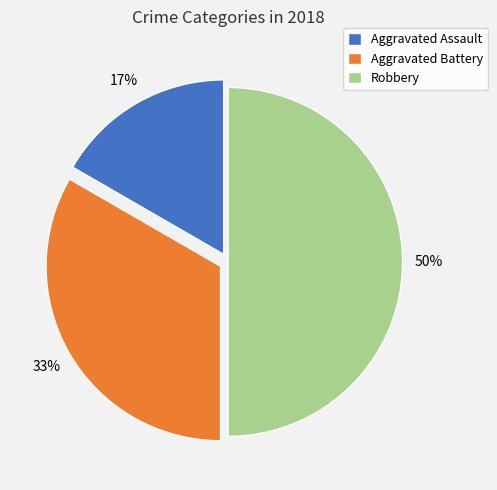

Is it true that Aggravated Assault is 7% of the pie?

False